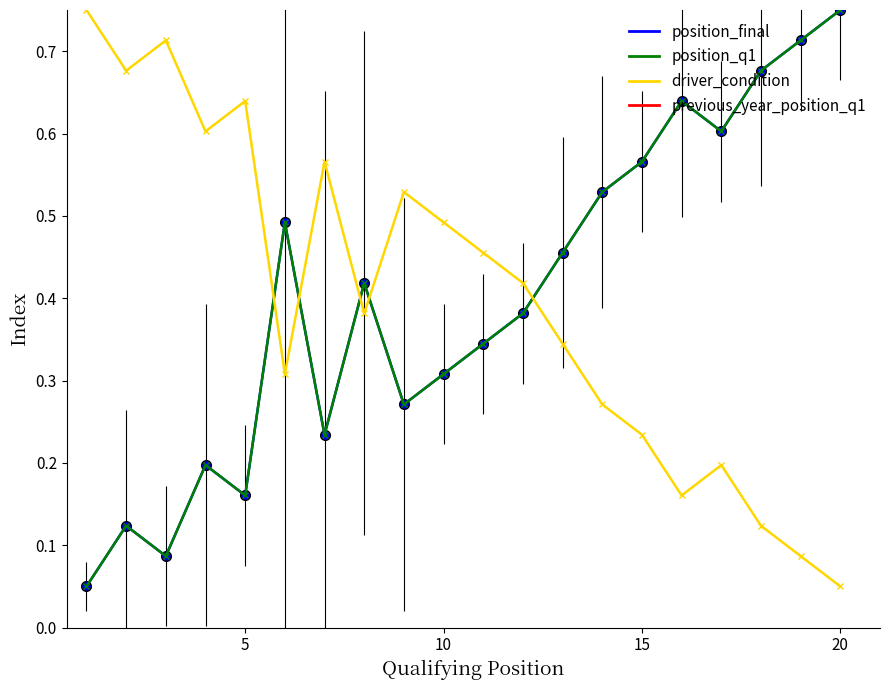

Reading right to left, list all the values displayed in this chart.

position_final: 0.8	0.7	0.7	0.6	0.6	0.6	0.5	0.5	0.4	0.3	0.3	0.3	0.4	0.2	0.5	0.2	0.2	0.1	0.1	0.1
position_q1: 0.8	0.7	0.7	0.6	0.6	0.6	0.5	0.5	0.4	0.3	0.3	0.3	0.4	0.2	0.5	0.2	0.2	0.1	0.1	0.1
driver_condition: 0.1	0.1	0.1	0.2	0.2	0.2	0.3	0.3	0.4	0.5	0.5	0.5	0.4	0.6	0.3	0.6	0.6	0.7	0.7	0.8
previous_year_position_q1: 1.0	1.0	1.0	1.0	1.0	1.0	1.0	1.0	1.0	1.0	1.0	1.0	1.0	1.0	1.0	1.0	1.0	1.0	1.0	1.0